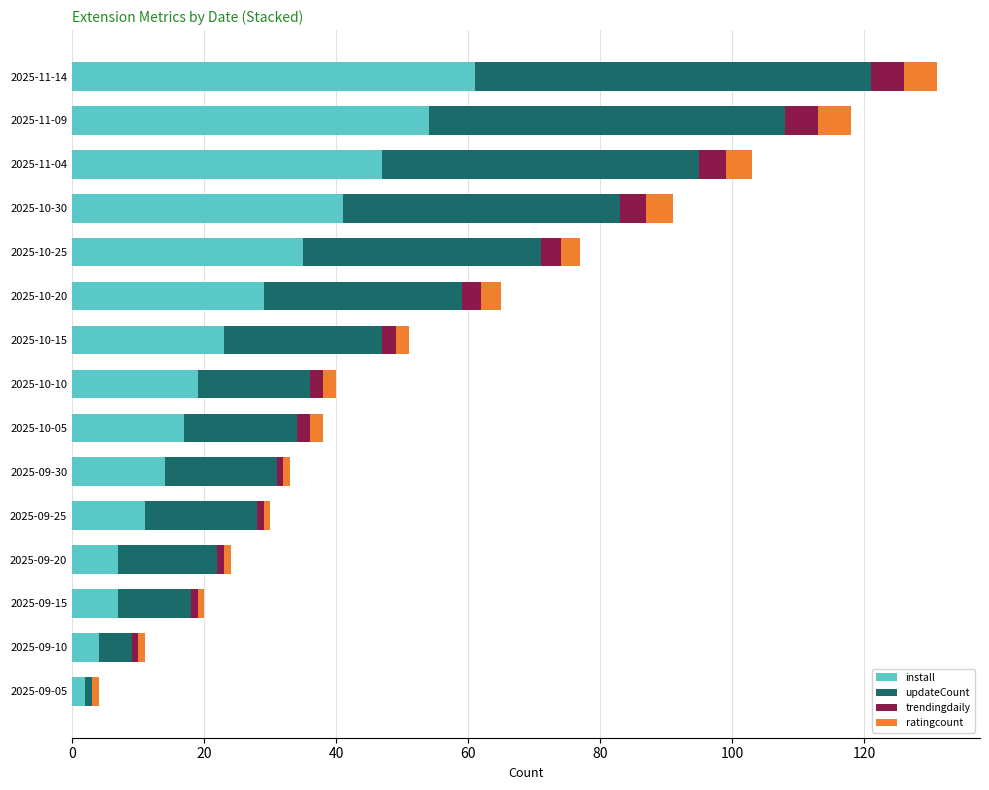

The install series shows 42 at 2025-10-20. True or false?

False